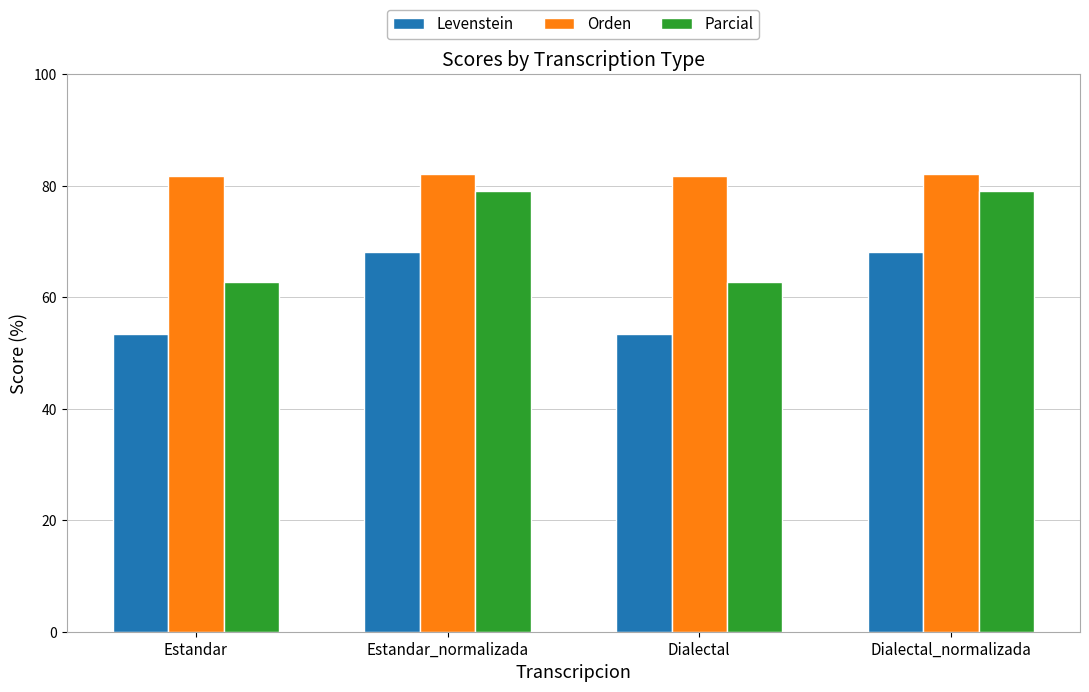

What is the label of the 3rd bar from the left?

Dialectal